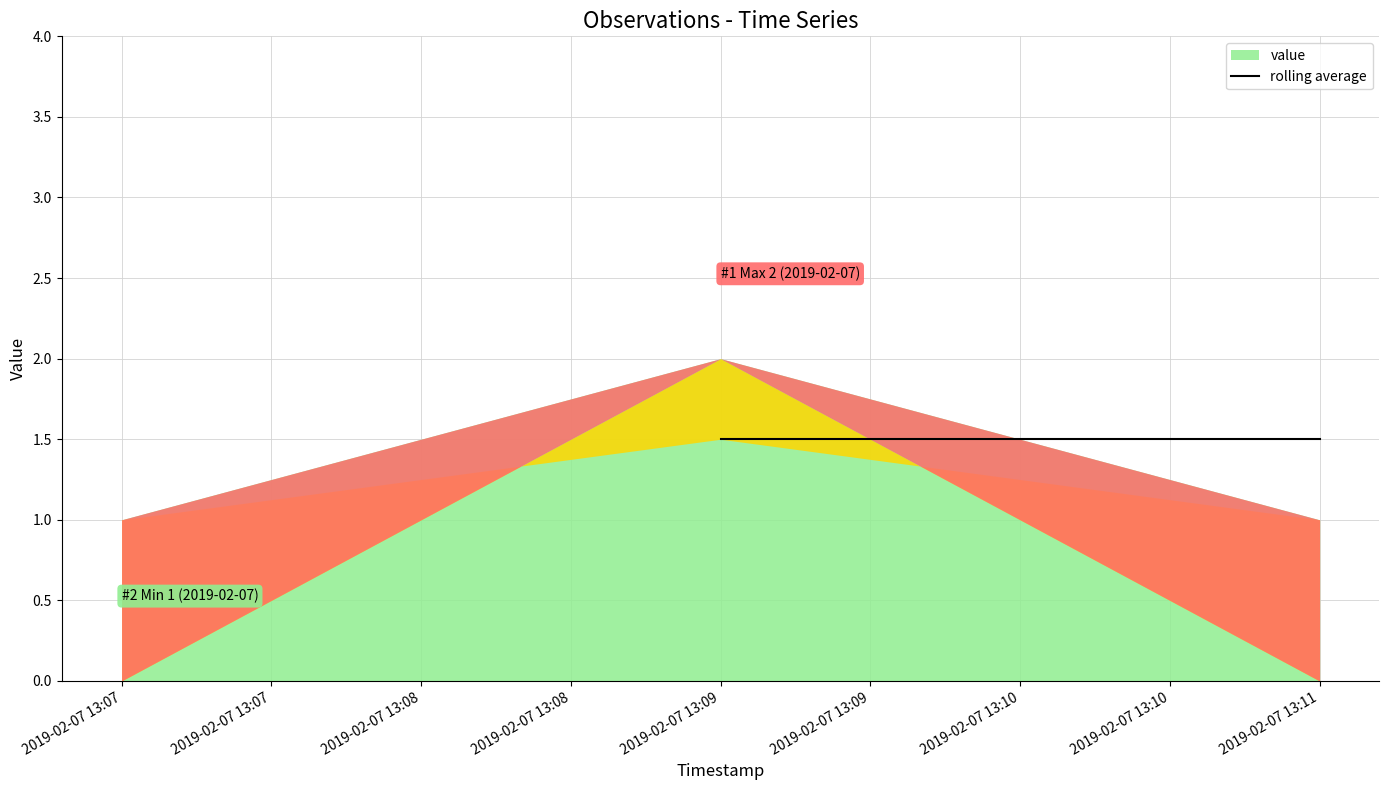

How many lines are shown in the chart?

1